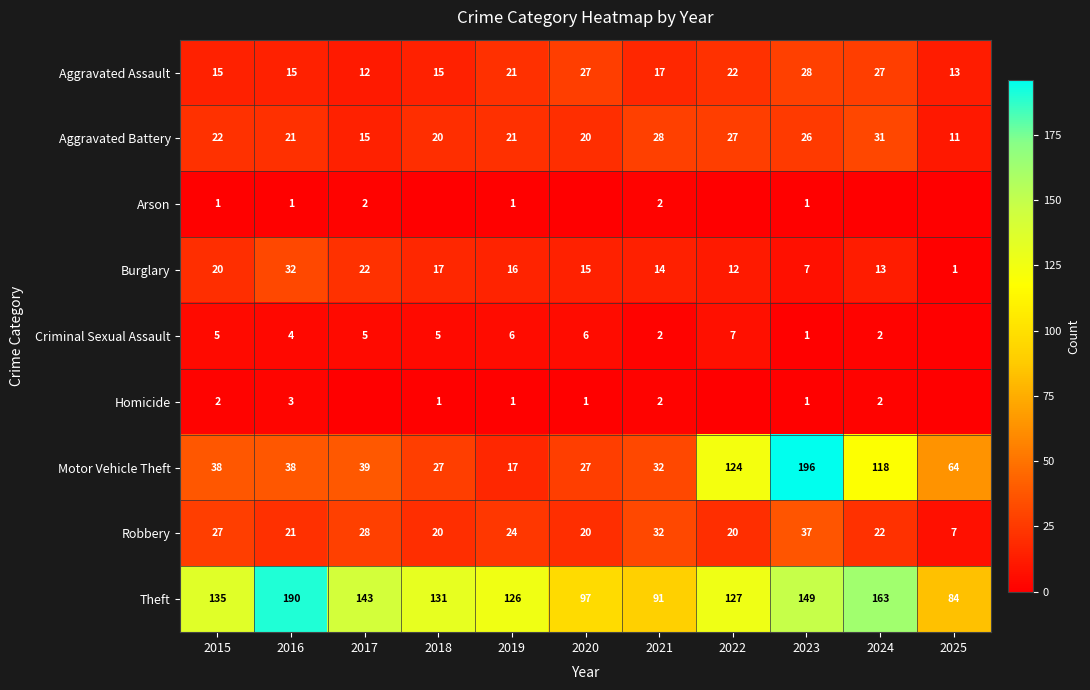

Which category has the lowest value across all series?

2018